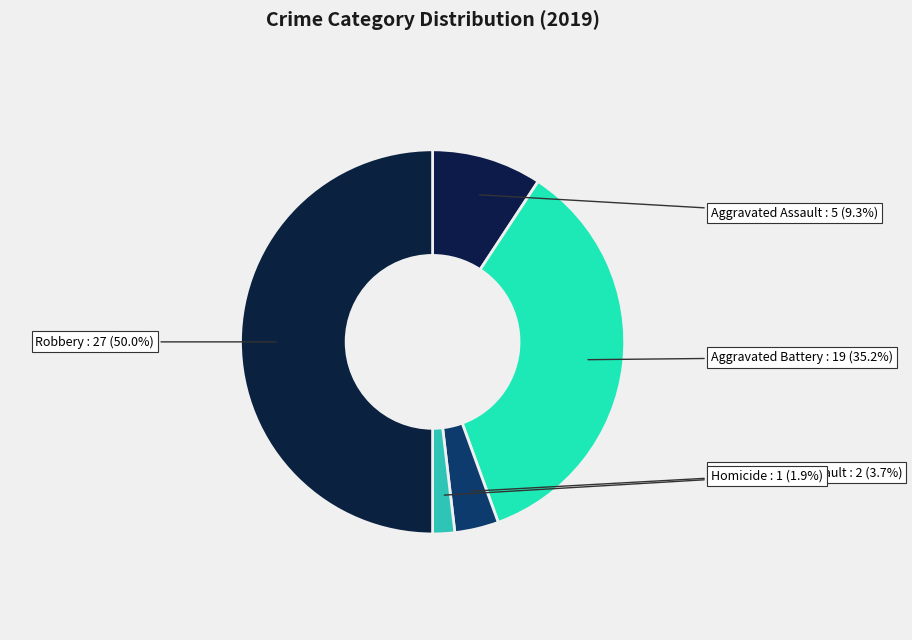

How many segments does this pie chart have?

5